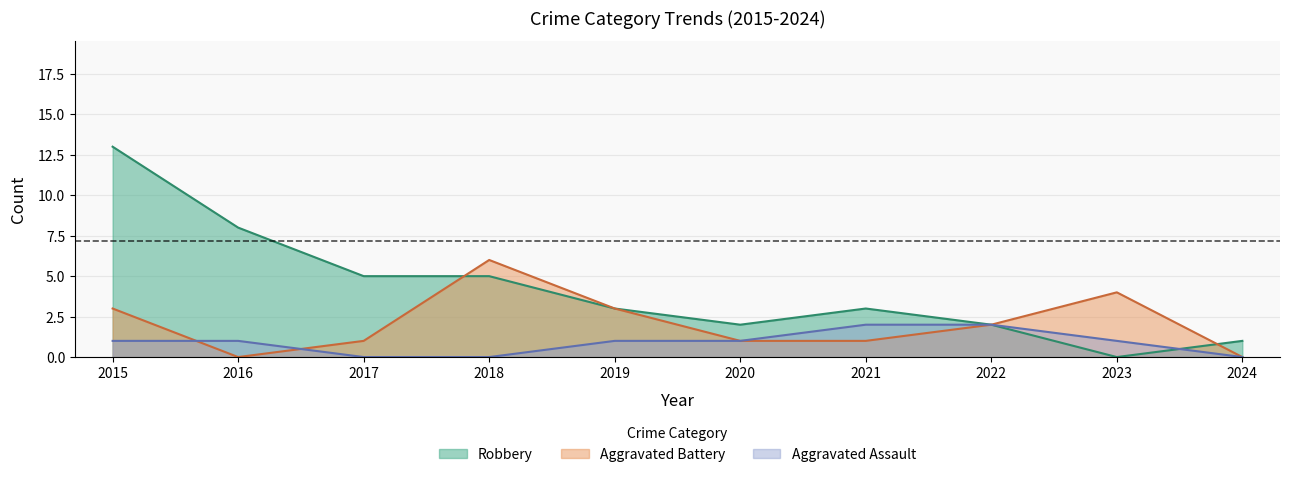

What is the difference between the maximum and minimum values in the Robbery series?

13